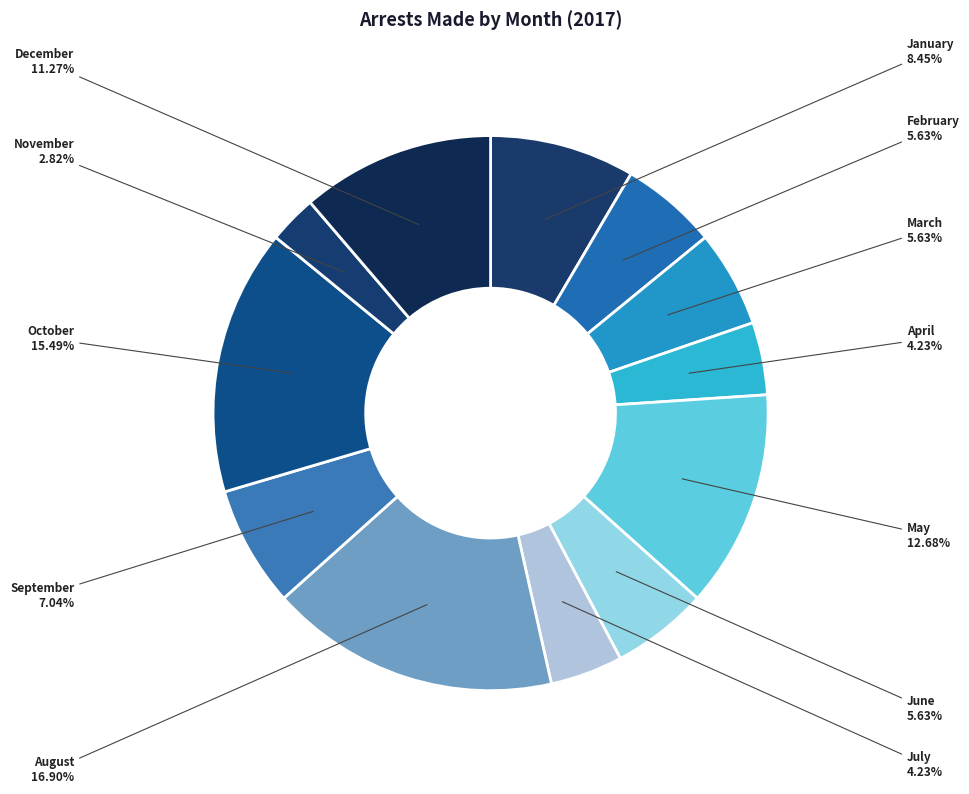

What is the ratio of the value at March to the value at January?

0.7